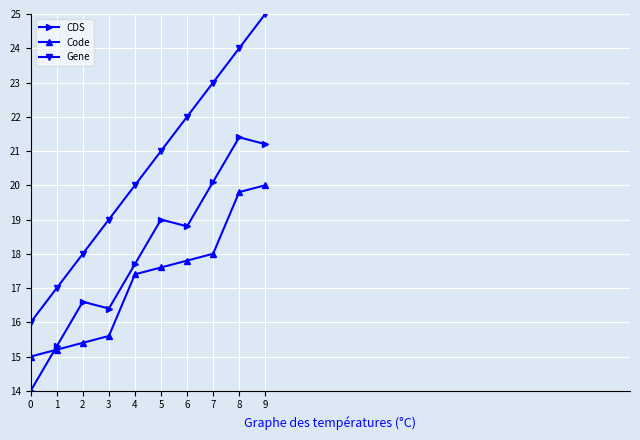

Does the chart display data point markers on the line(s)?

Yes